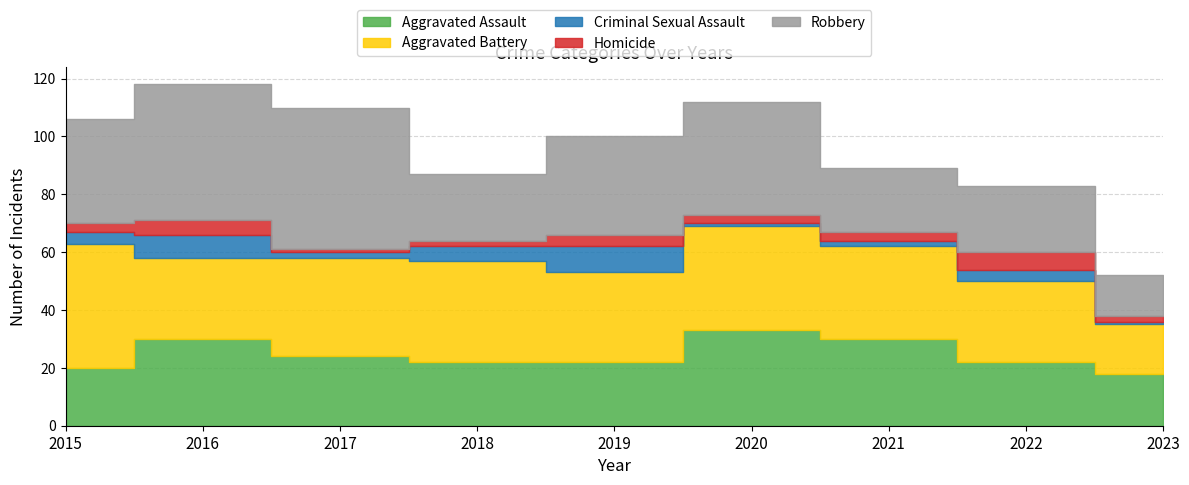

At which label does Aggravated Assault first exceed 22?

2016